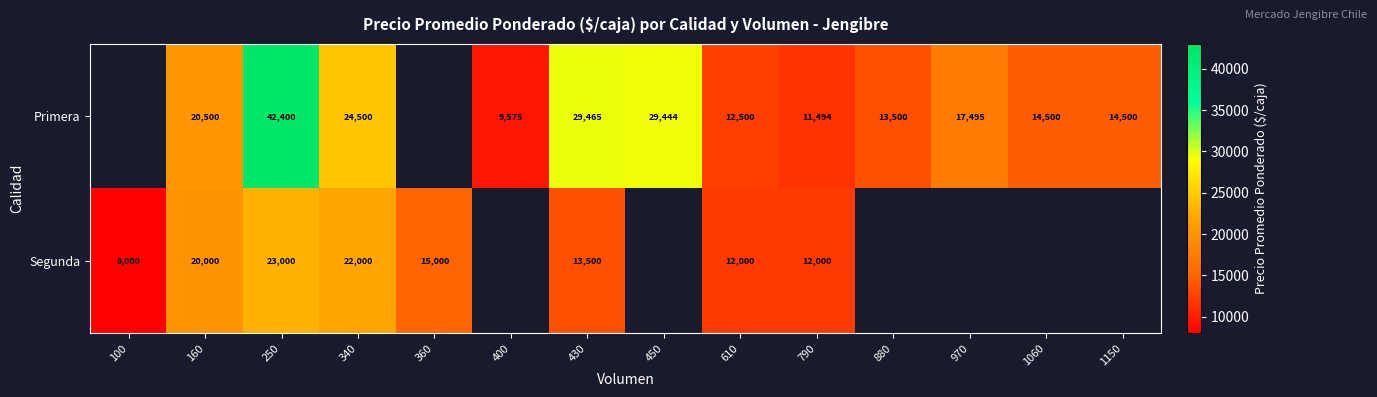

Rank the series at 160 from lowest to highest value.

Segunda, Primera